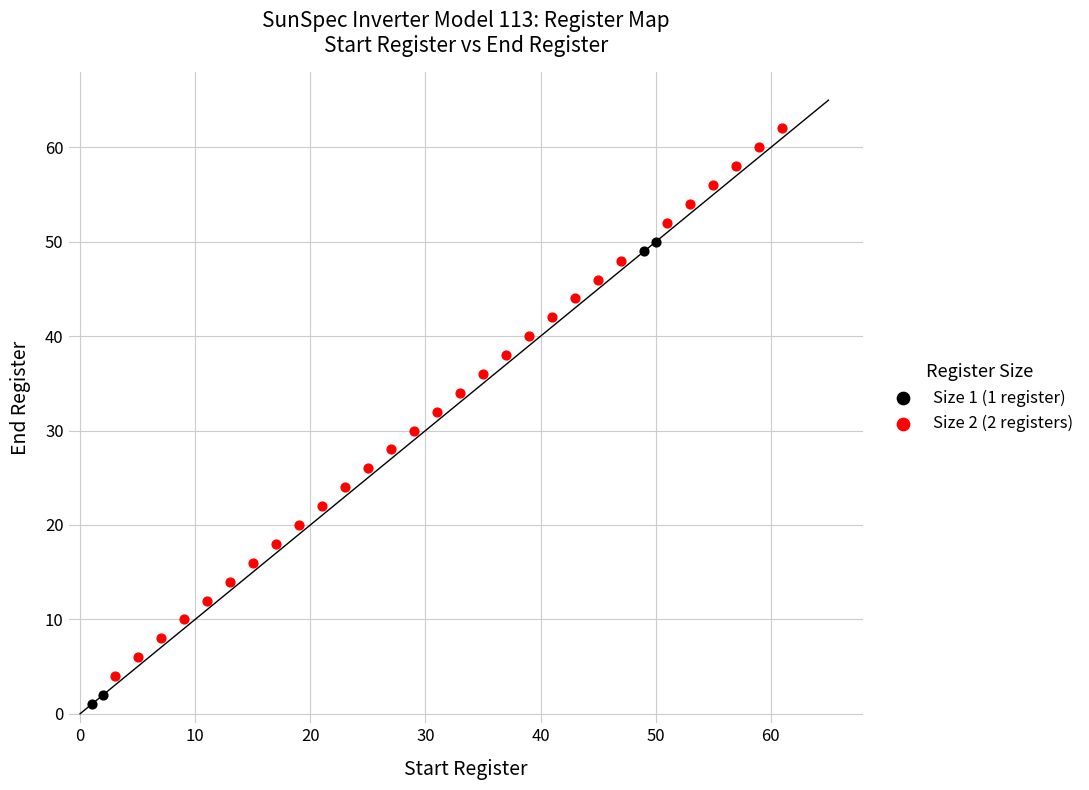

What are all the series names shown in the legend?

Size 1 (1 register), Size 2 (2 registers)